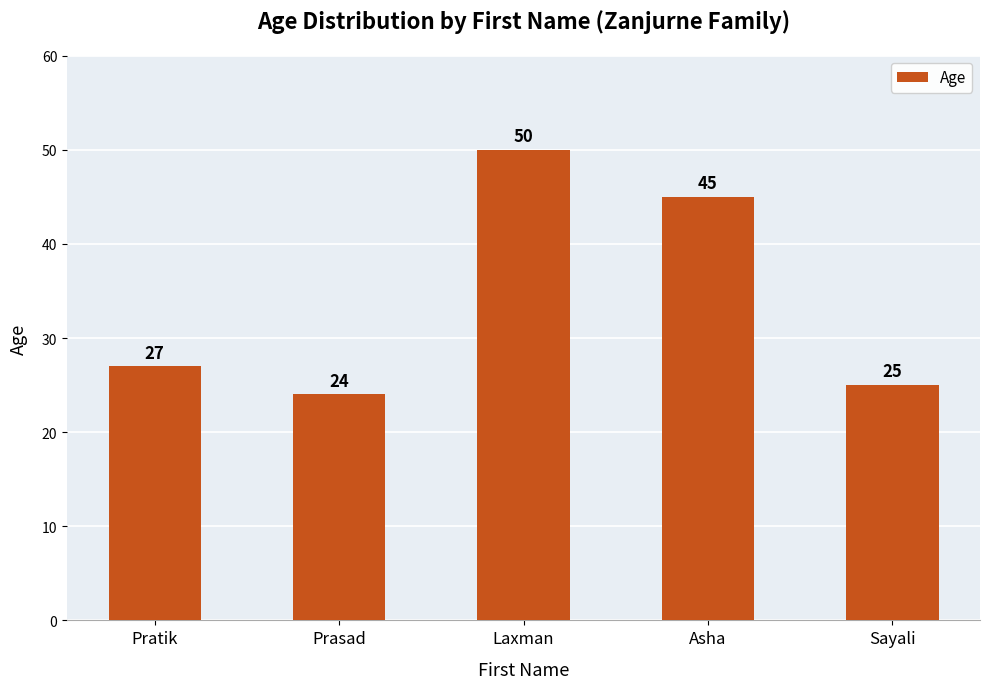

Reading left to right, what are all the values shown in this chart?

27	24	50	45	25